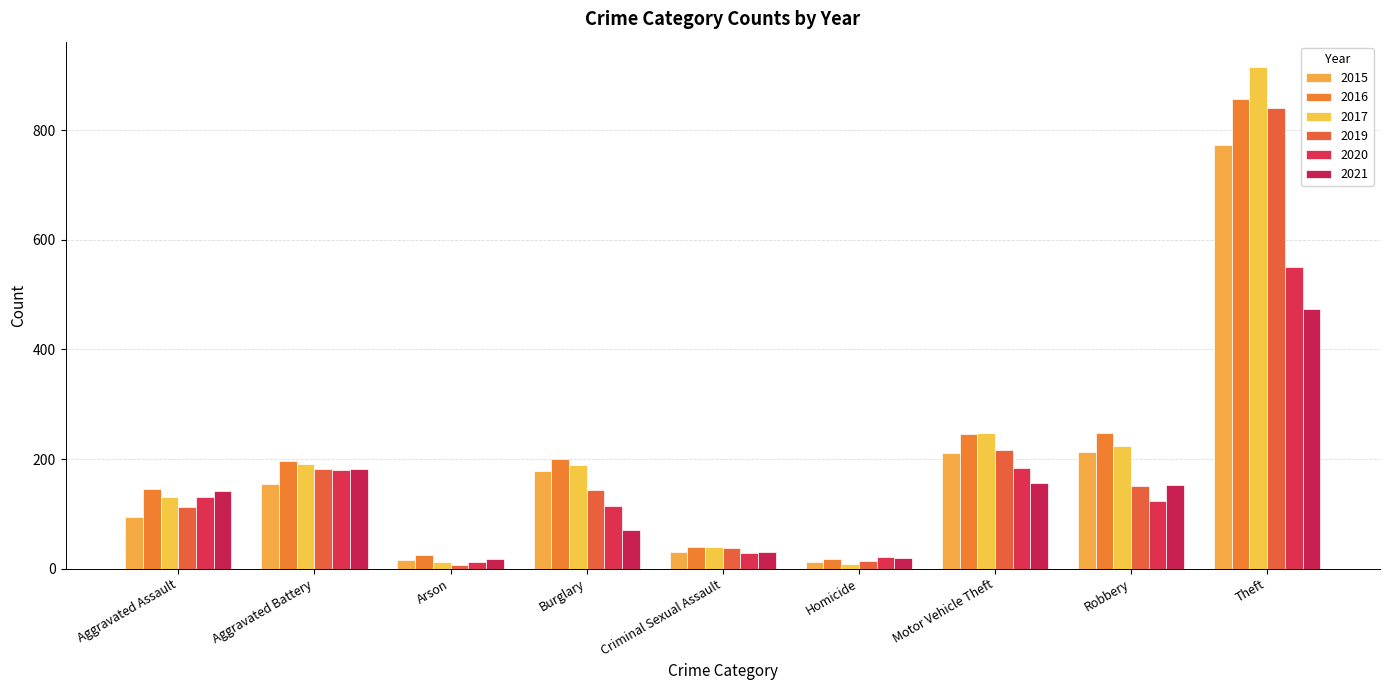

Count the number of data series in this chart.

6